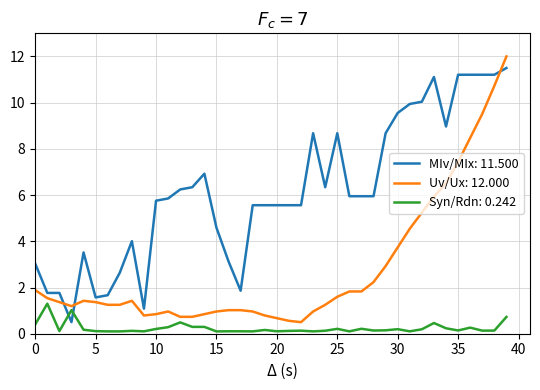

Which series has the largest total across all categories?

MIv/MIx: 11.500